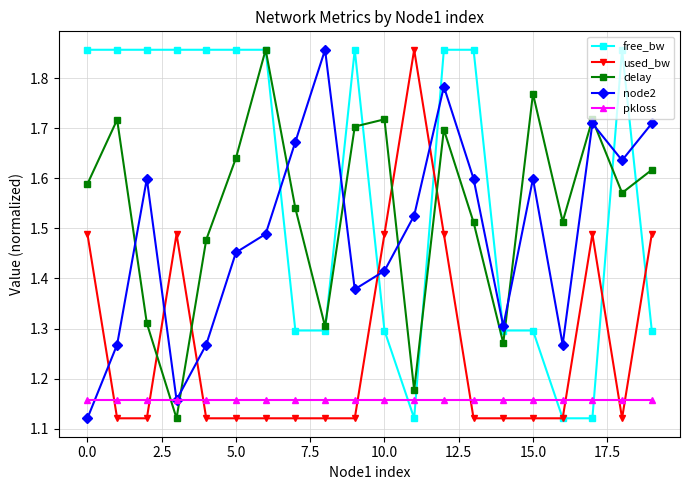

Which series has the largest total across all categories?

free_bw